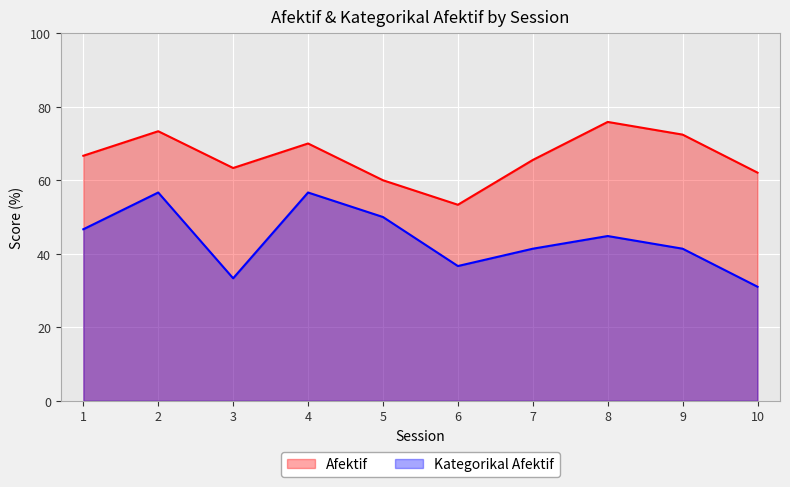

List the series in order of their peak value, highest first.

Afektif, Kategorikal Afektif